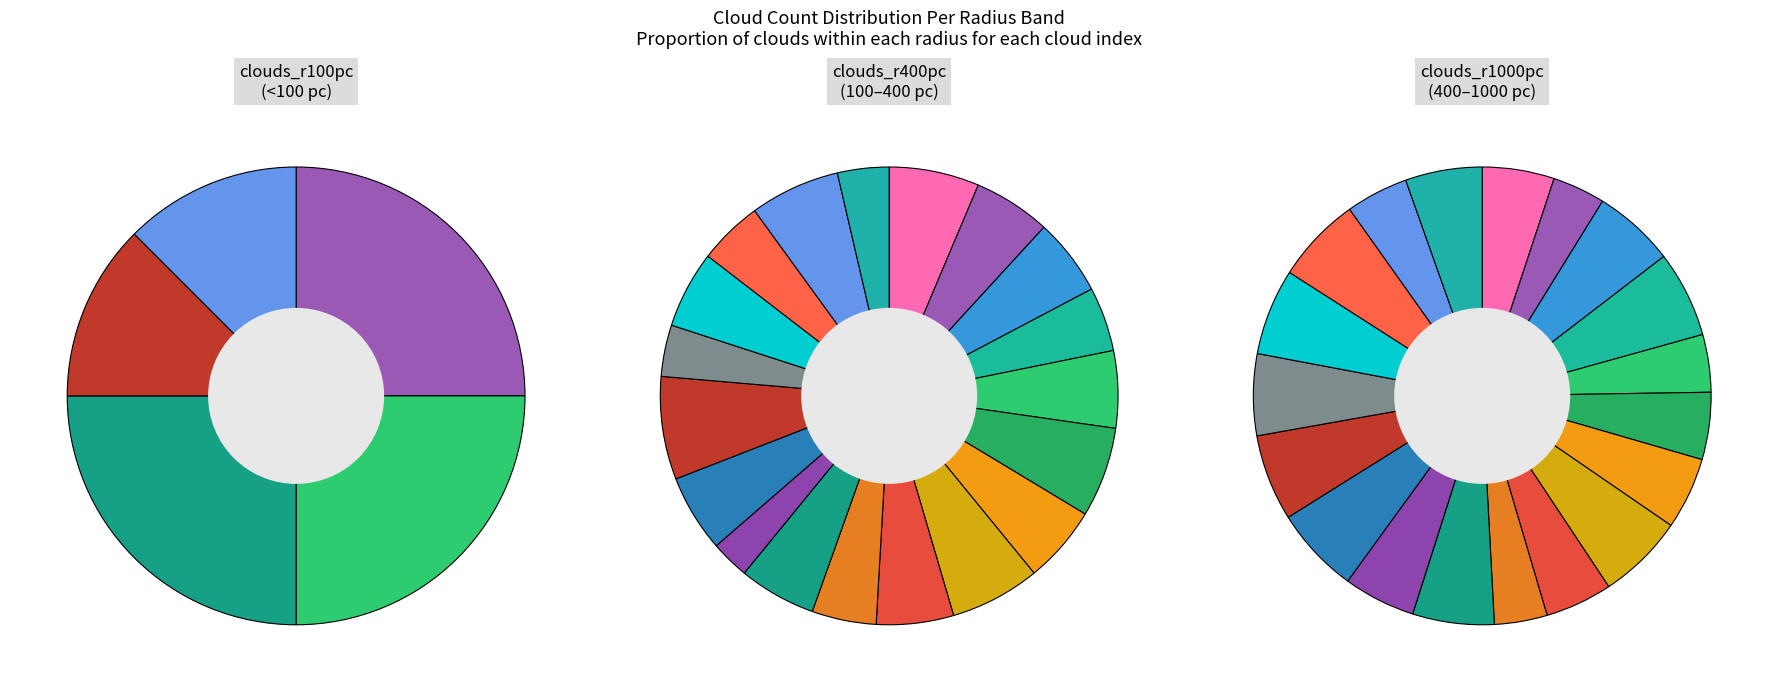

Count the number of slices in the pie.

19